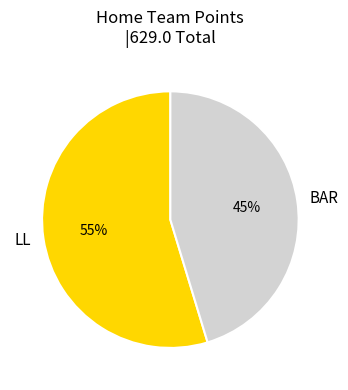

How many slices are in this pie chart?

2